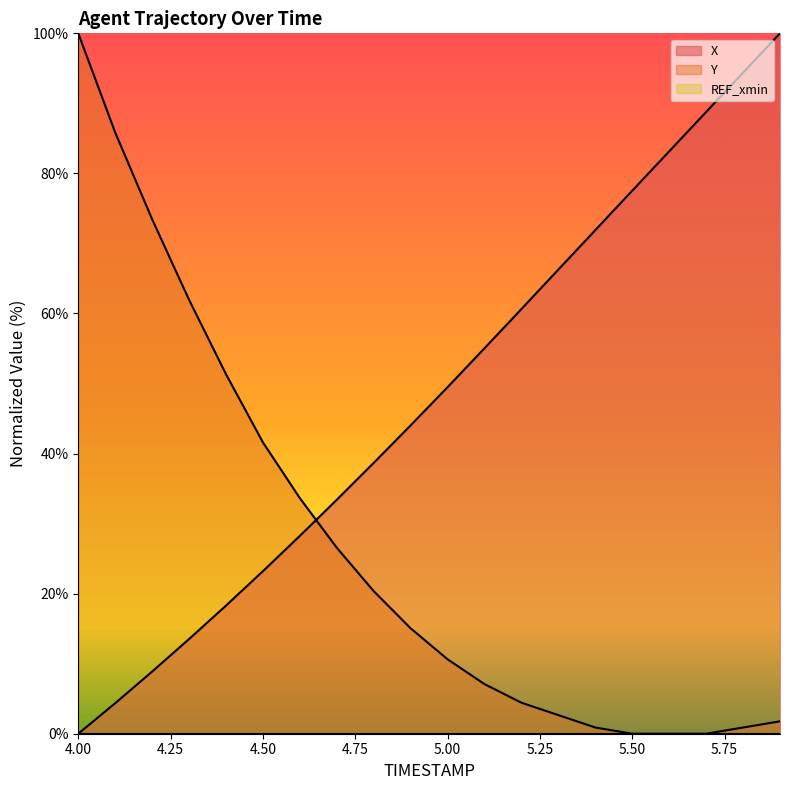

Which series has the widest spread of values?

X